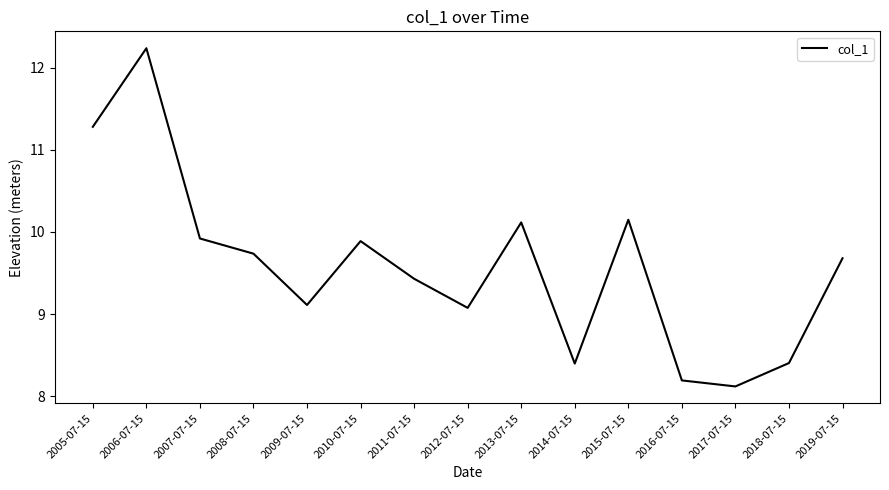

True or false: the data shows 9.9 at 2010-07-15.

True